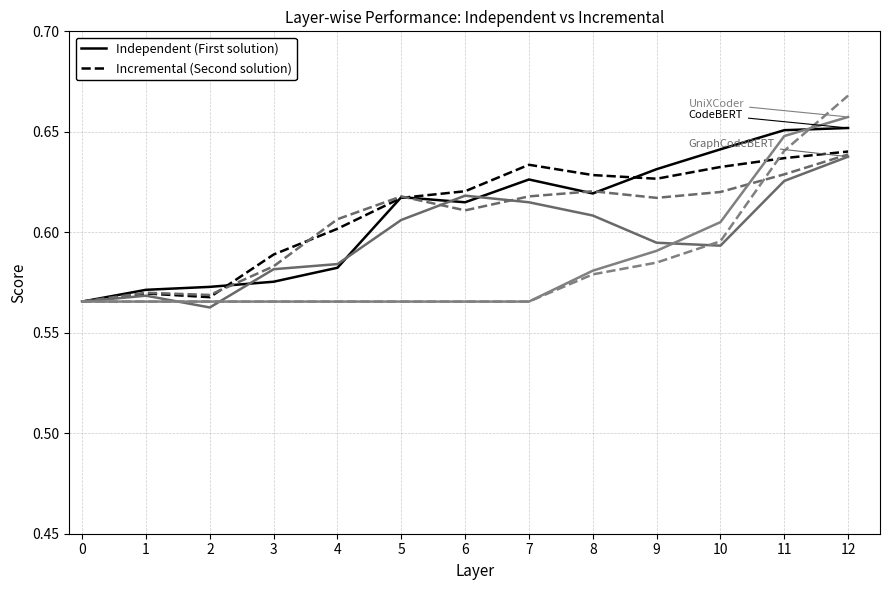

Does the chart have visible grid lines?

Yes